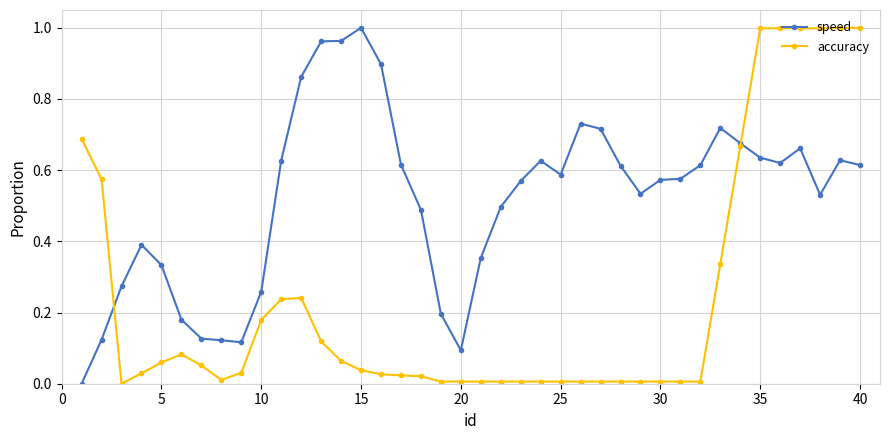

Which series has the largest total across all categories?

speed